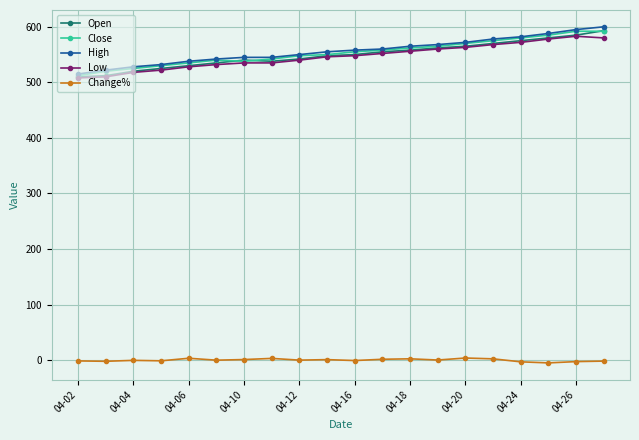

What is the highest value of the Close series?

592.0